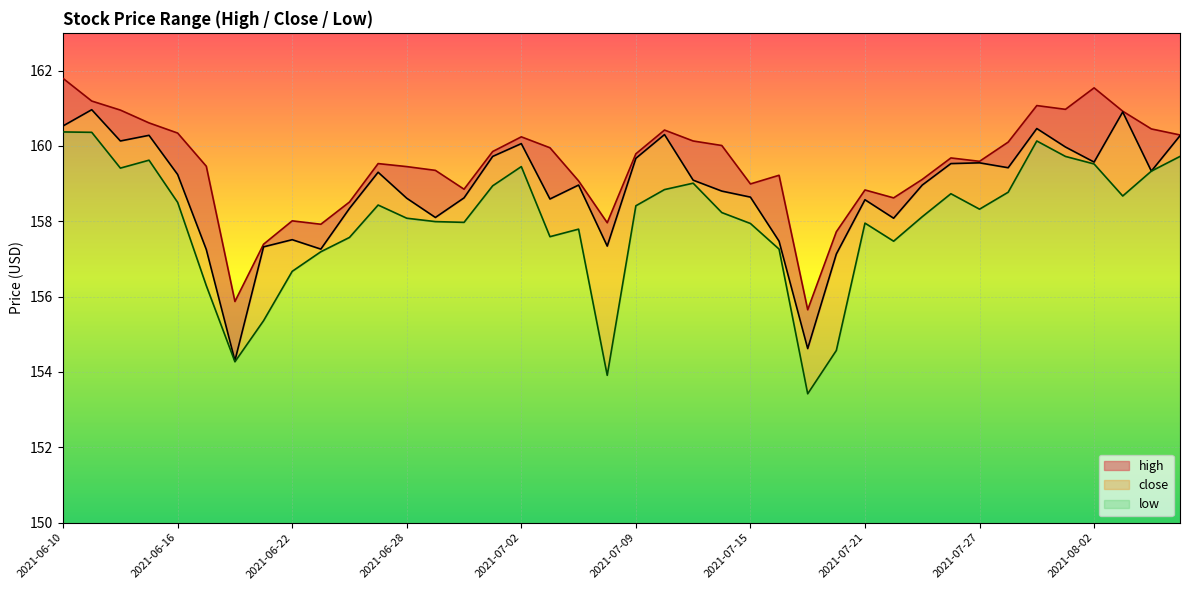

Which series has the widest spread of values?

low